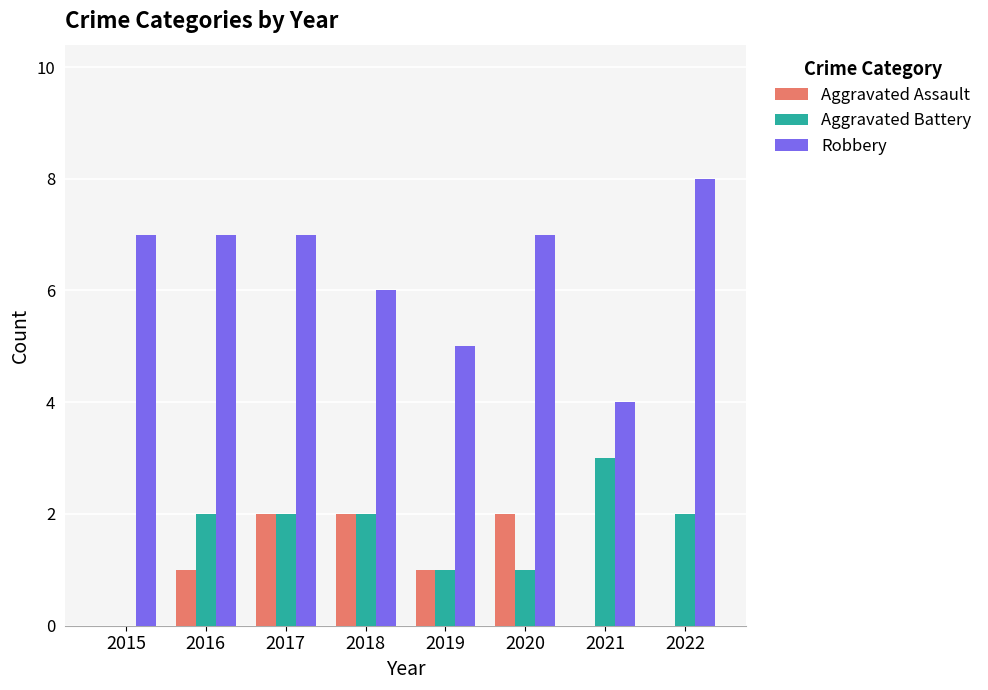

Between 2017 and 2022, which series saw the biggest shift?

Aggravated Assault